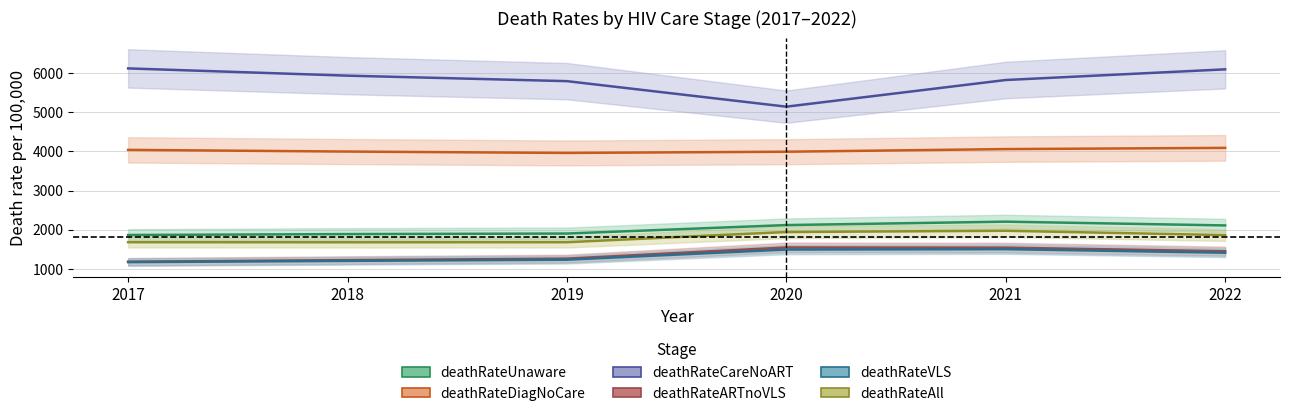

Reading left to right, list all the values displayed in this chart.

deathRateUnaware: 2017=1867	2018=1890	2019=1904	2020=2120	2021=2207	2022=2111
deathRateDiagNoCare: 2017=4038	2018=3995	2019=3960	2020=3991	2021=4058	2022=4089
deathRateCareNoART: 2017=6116	2018=5931	2019=5791	2020=5140	2021=5820	2022=6092
deathRateARTnoVLS: 2017=1185	2018=1226	2019=1264	2020=1549	2021=1544	2022=1453
deathRateVLS: 2017=1175	2018=1207	2019=1237	2020=1496	2021=1506	2022=1415
deathRateAll: 2017=1683	2018=1681	2019=1683	2020=1943	2021=1975	2022=1864